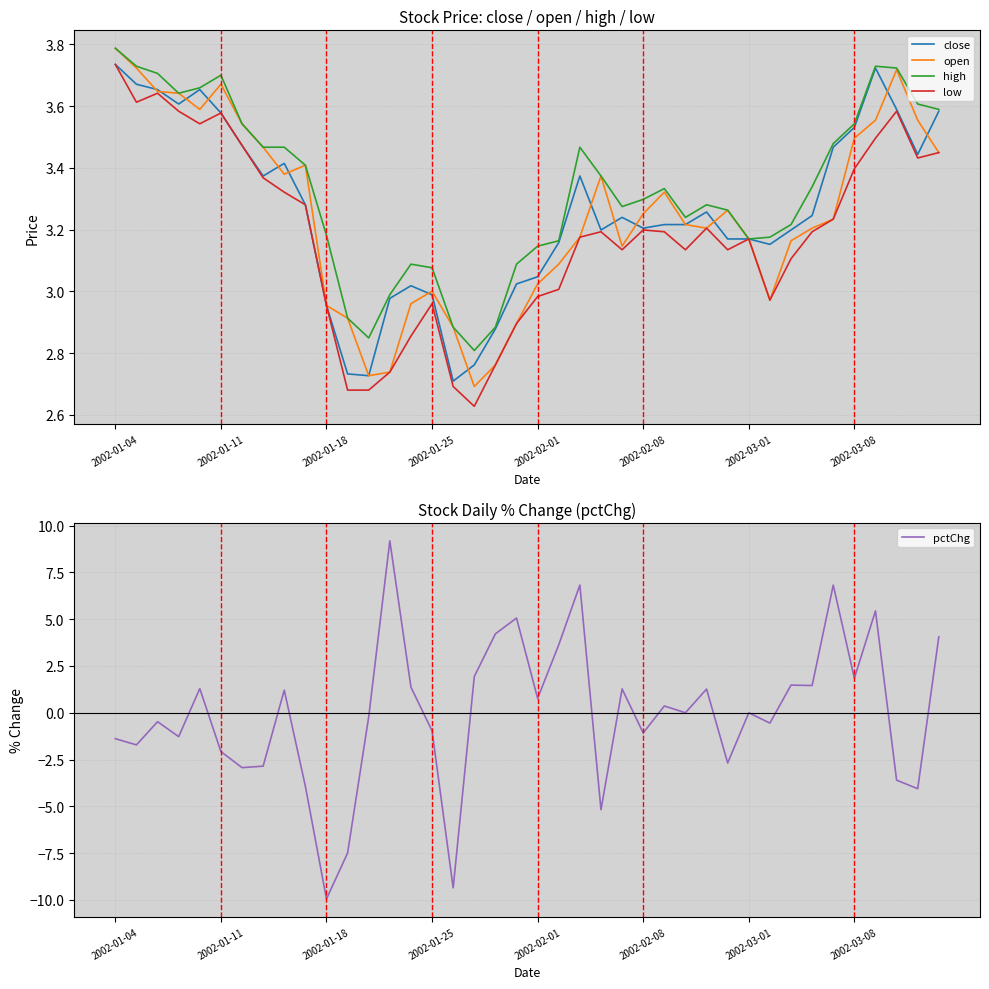

At which label does pctChg reach its minimum?

2002-01-18